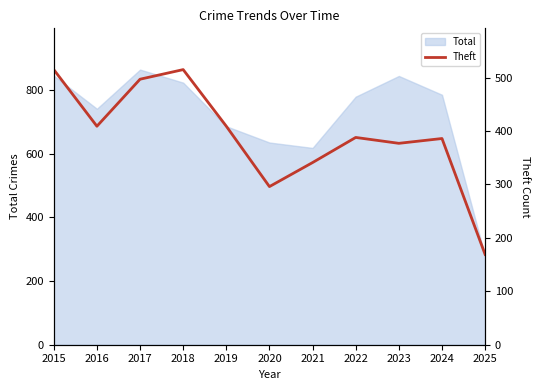

Does the chart display data point markers on the line(s)?

No